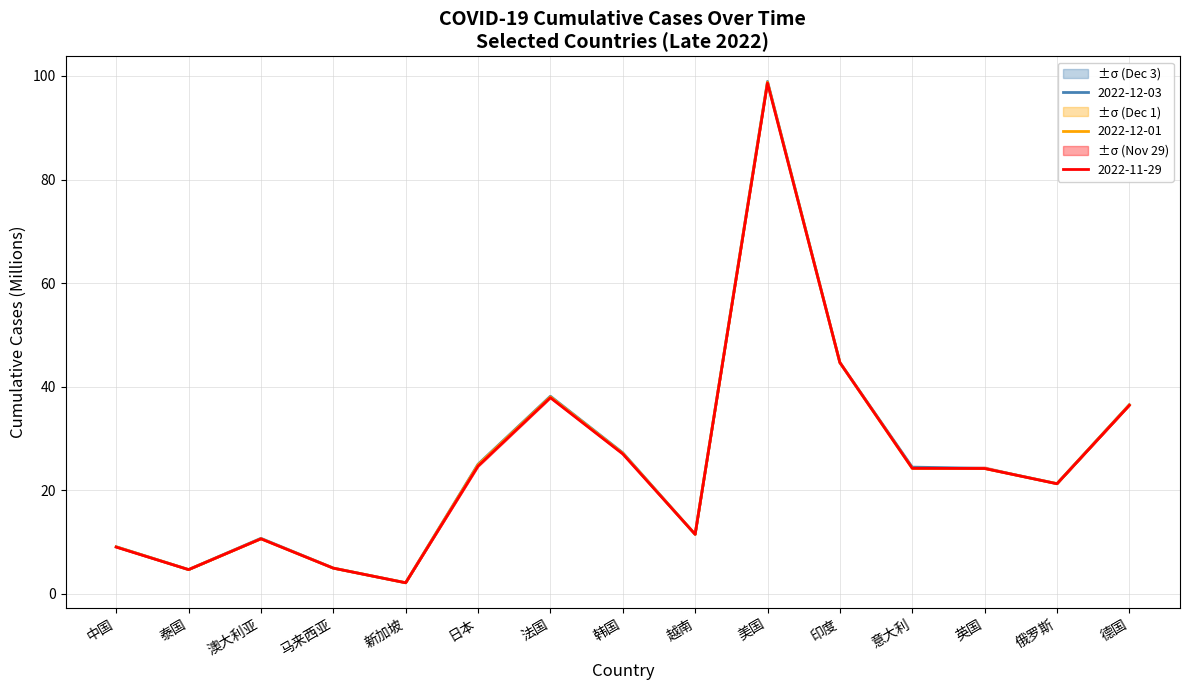

How many lines are shown in the chart?

3